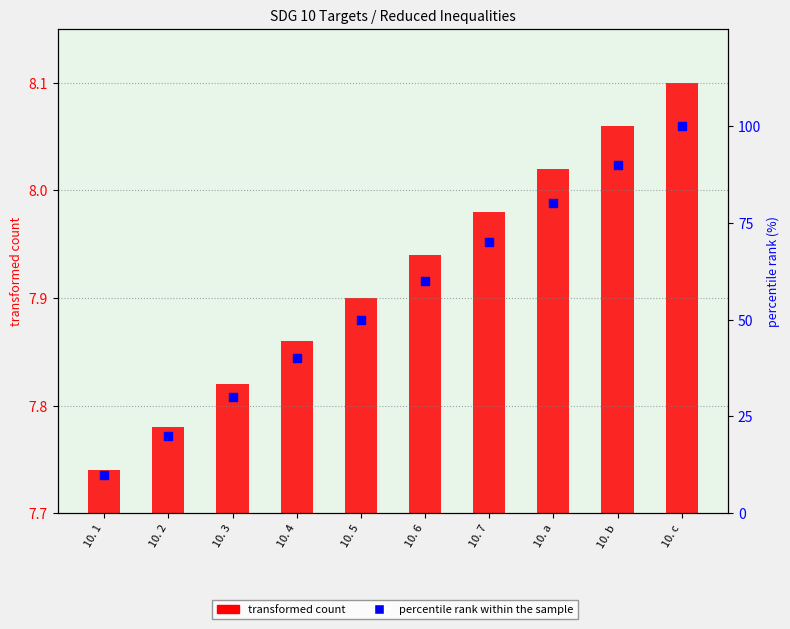

Is the value of percentile rank within the sample at 10. 1 greater than the value of transformed count at 10. 6?

Yes